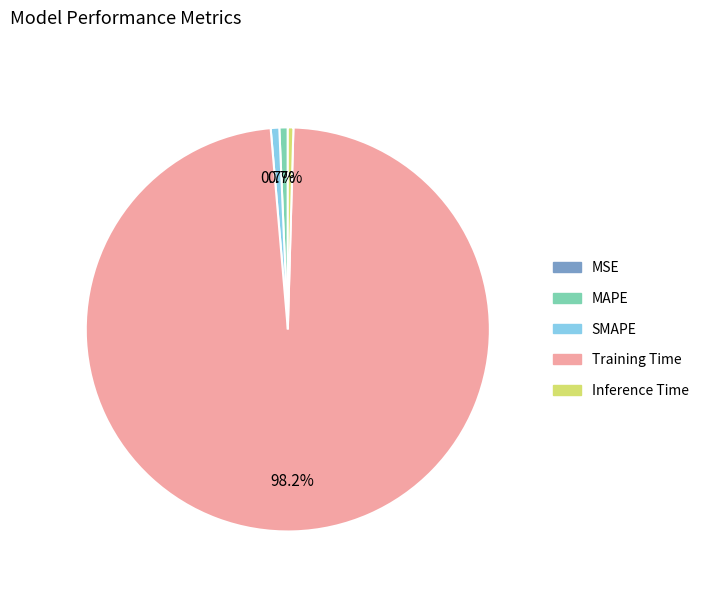

To the nearest percent, what portion does Training Time represent?

98%